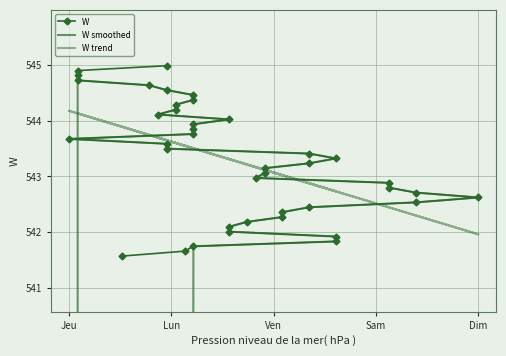

How many lines are shown in the chart?

3